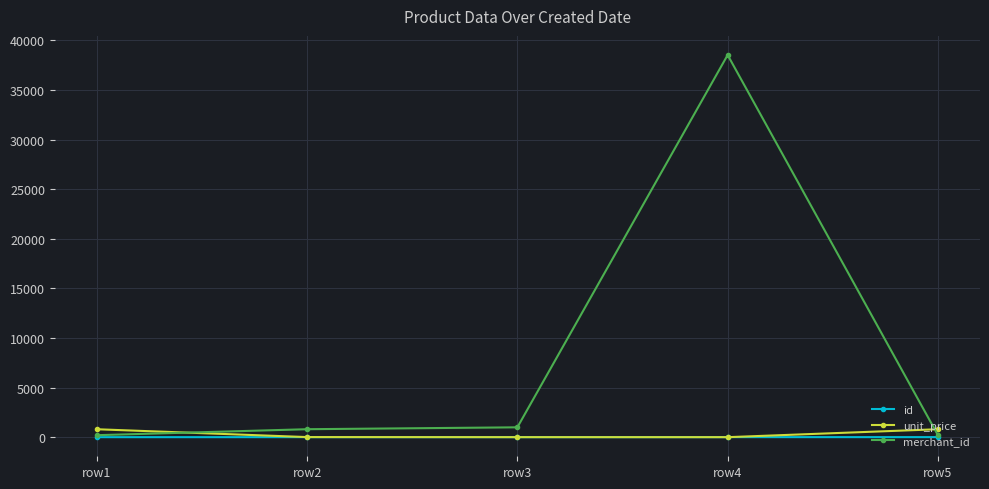

At how many categories does at least one series exceed 29584?

1